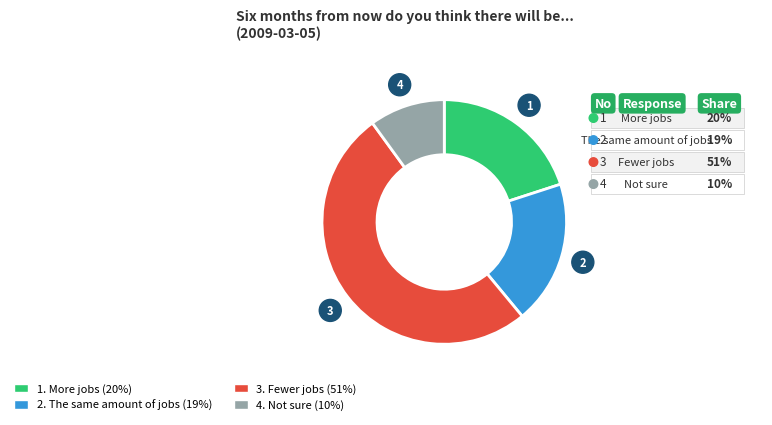

How many slices are in this pie chart?

4